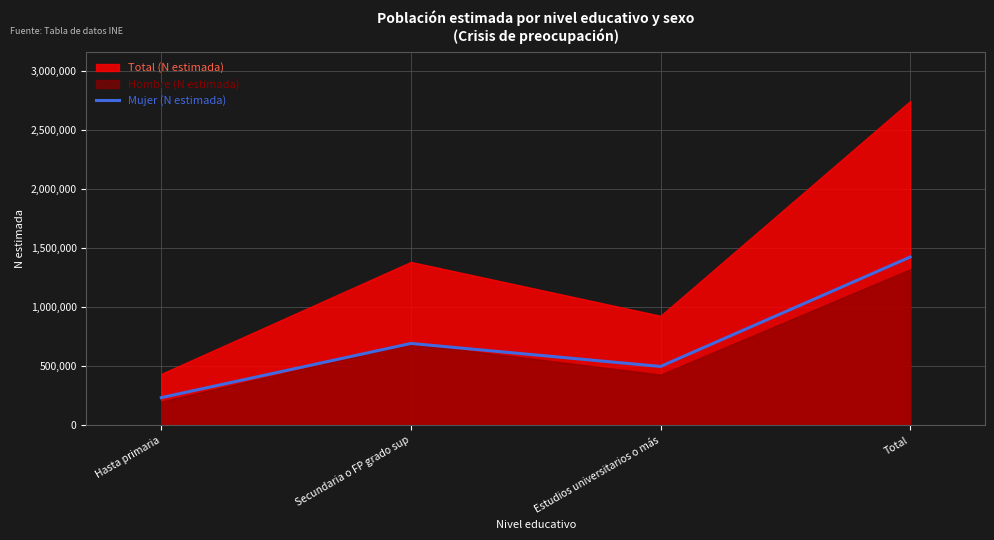

What is the difference between the values at Total and Estudios universitarios o más?

926300